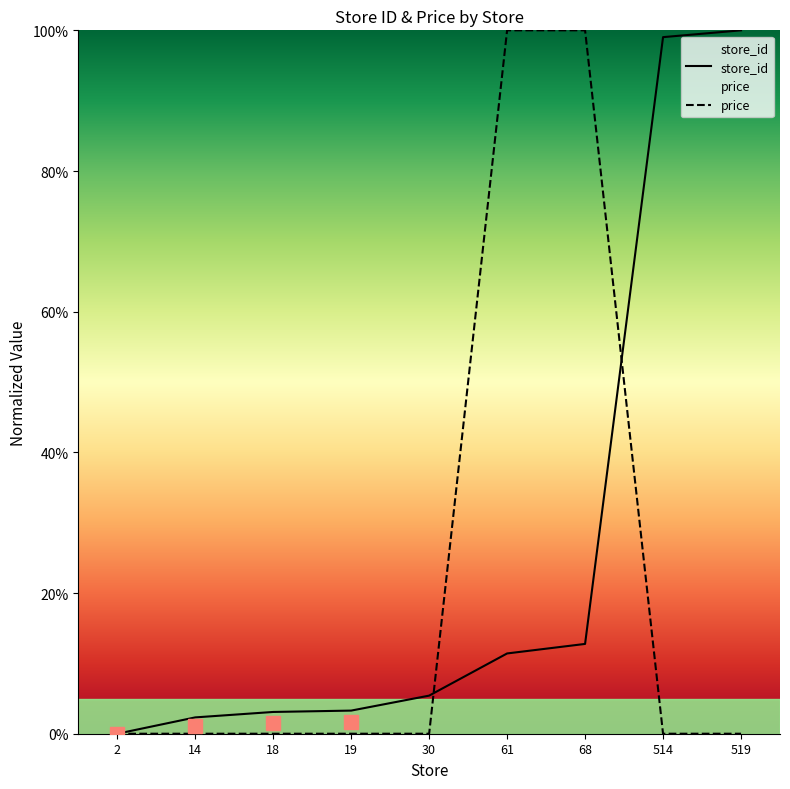

Rank the series at 61 from highest to lowest value.

price, store_id